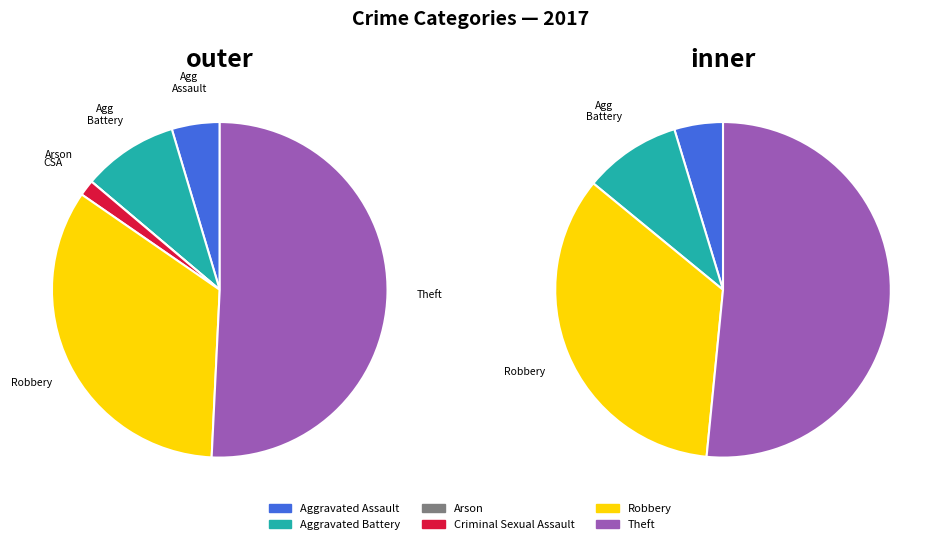

What is the change in value from Criminal Sexual Assault to Theft?

+32